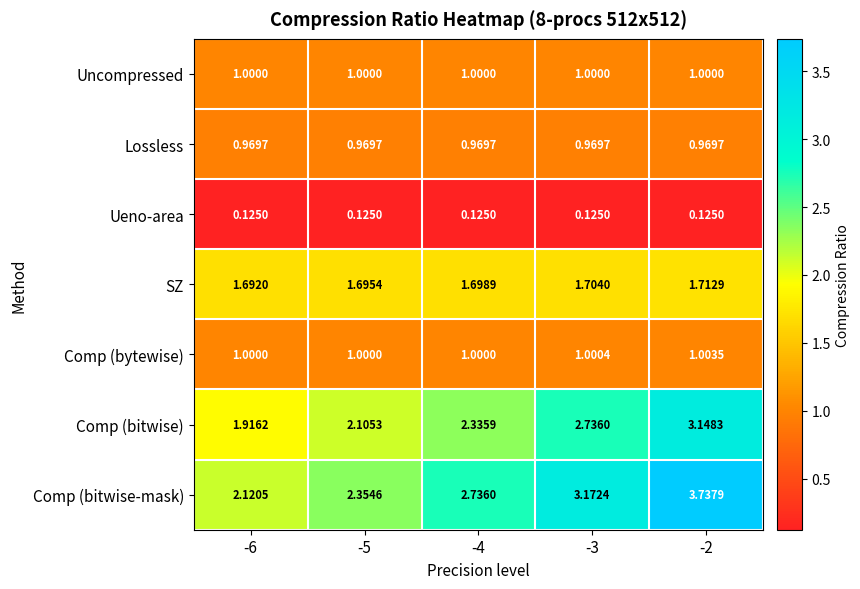

Which category has the highest value across all series?

-2